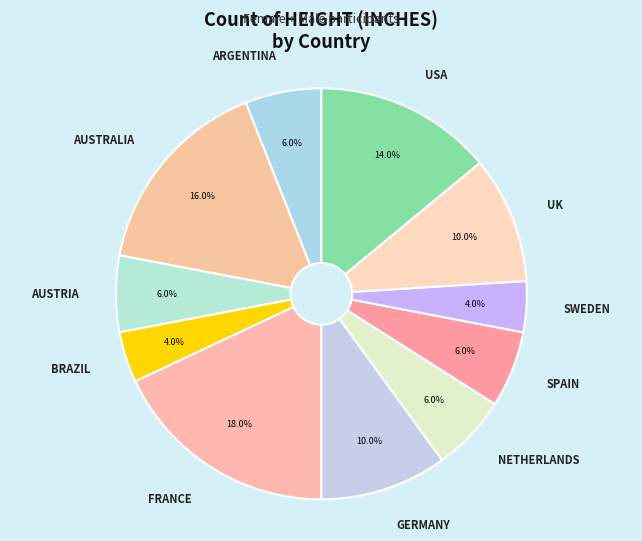

What percentage do AUSTRALIA and ARGENTINA together represent?

22.0%